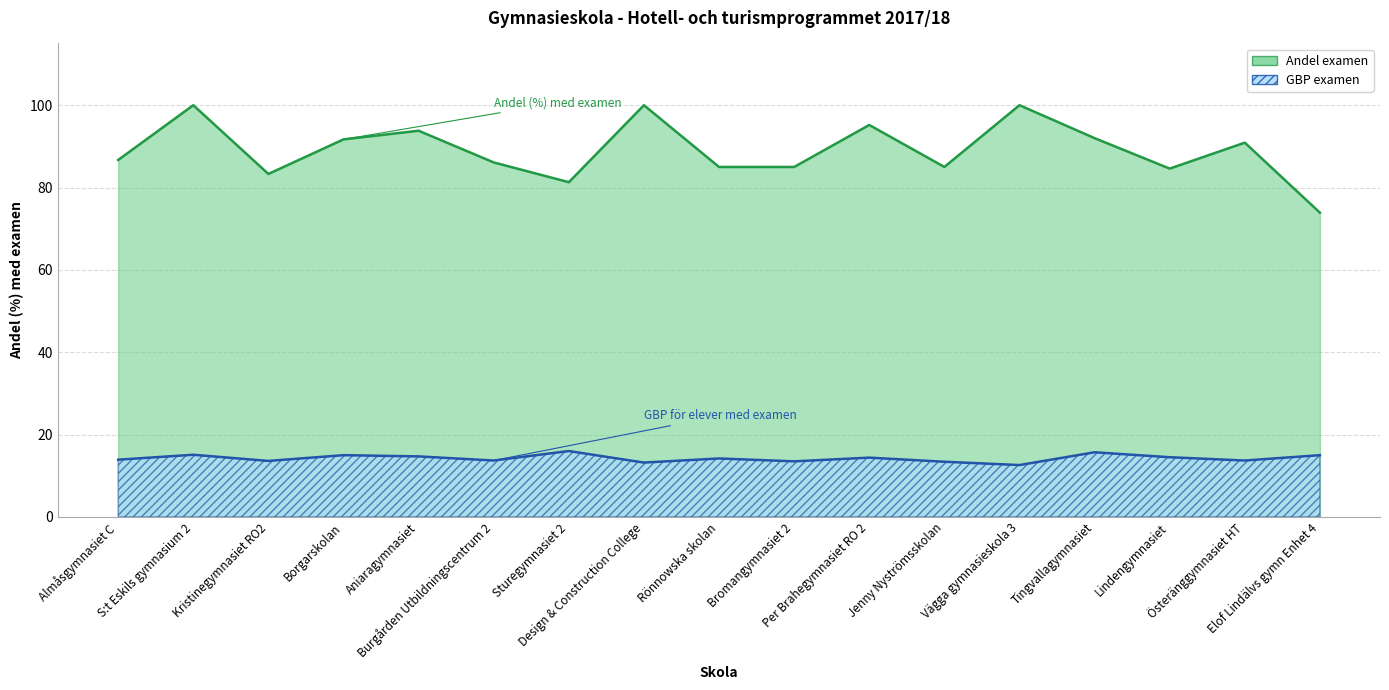

Which series changed the most between Borgarskolan and Lindengymnasiet?

Andel examen